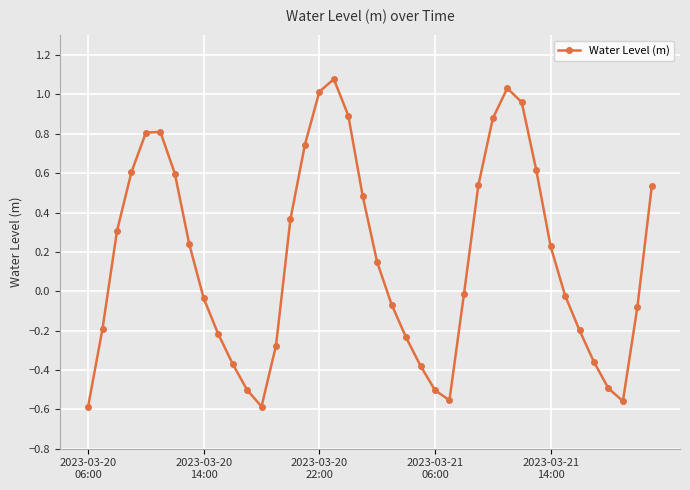

What is the value of the 3rd point from the left?

0.3